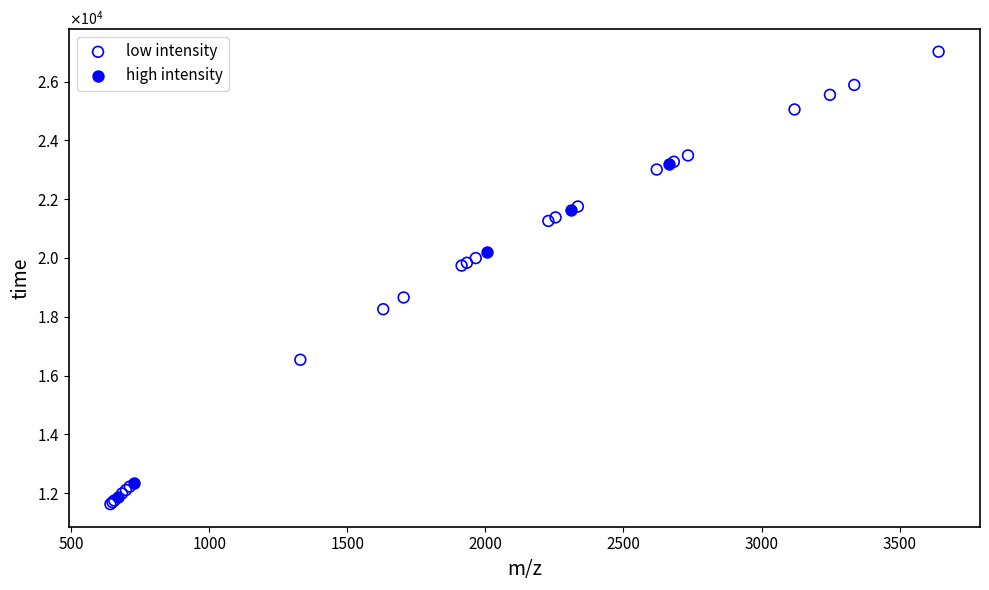

Which series has the widest spread of Y values?

low intensity